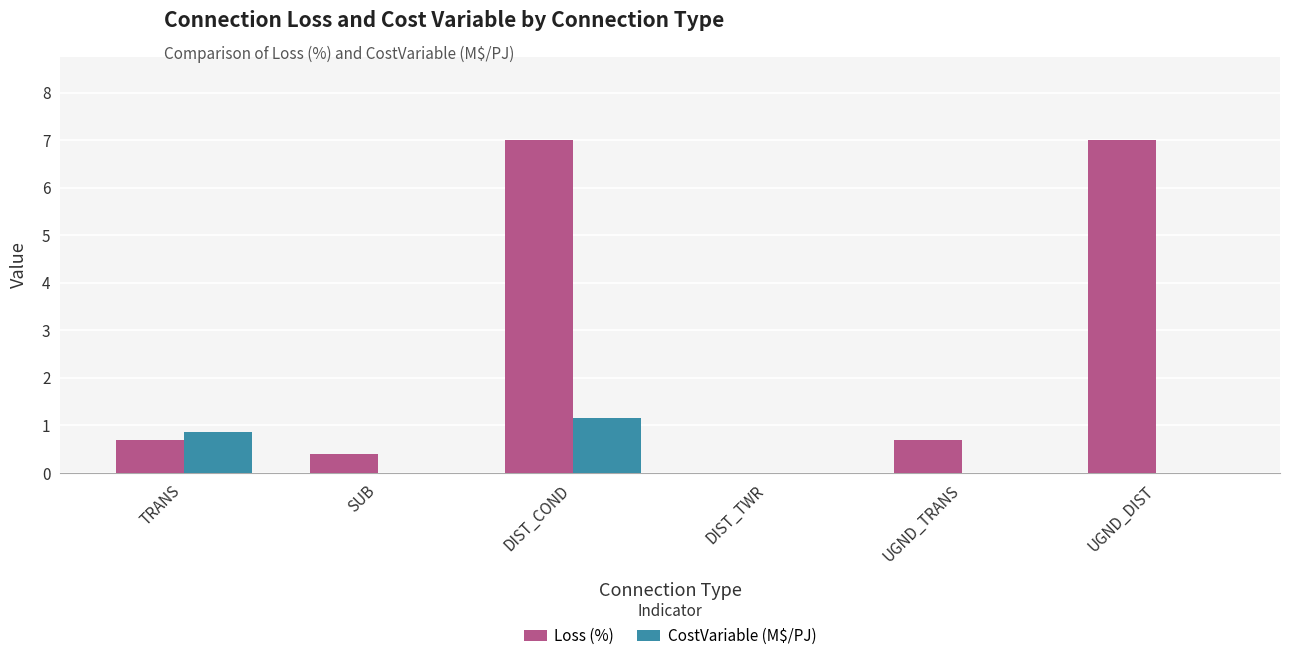

What is the sum of all CostVariable (M$/PJ) values?

2.0